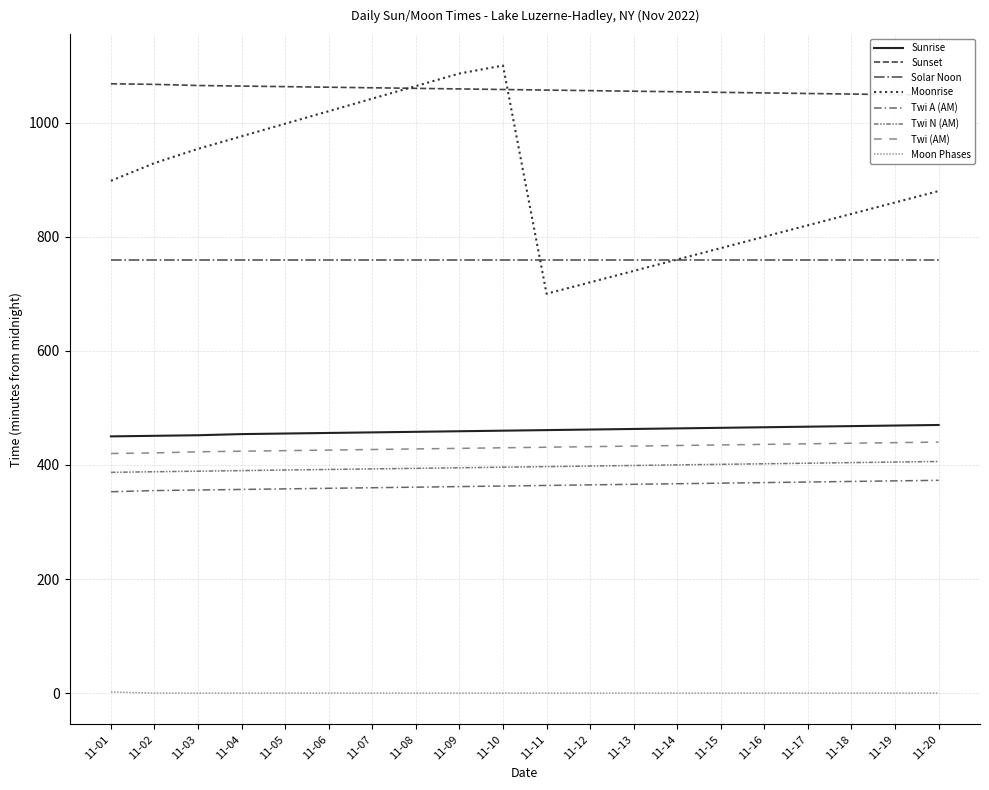

True or false: there are more than 1 points higher than both neighbors.

False